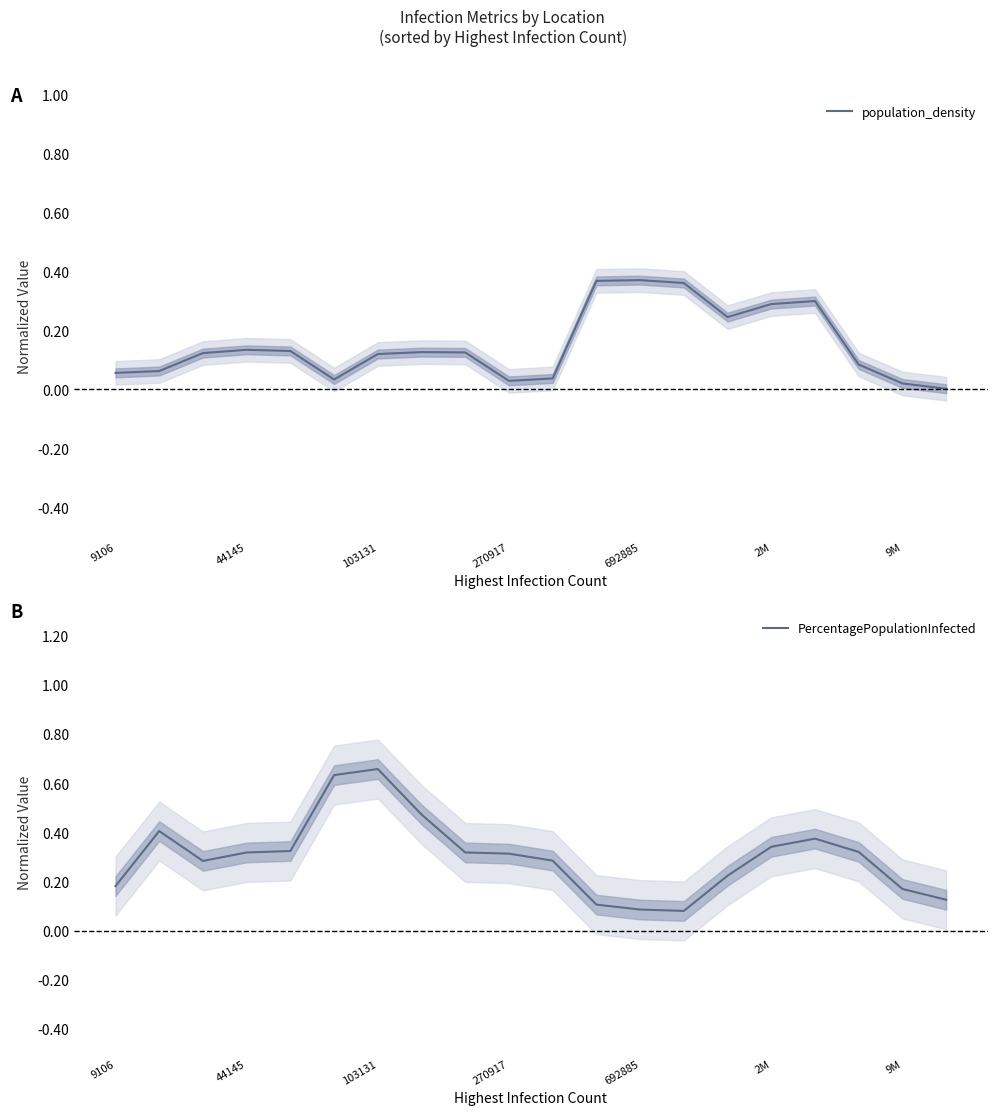

Is it true that PercentagePopulationInfected equals 0.3 at 270917?

True